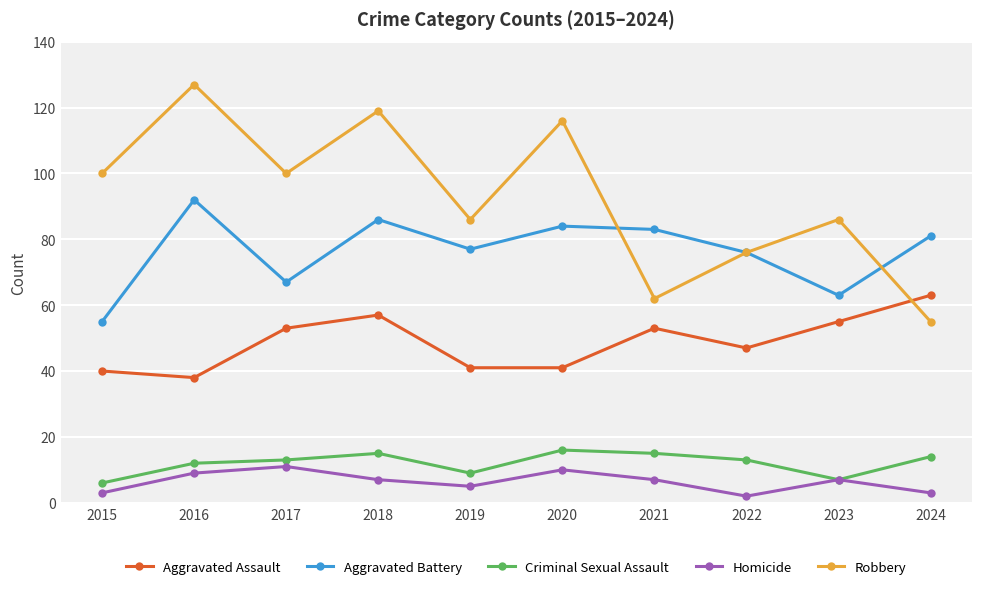

What is the difference between the maximum and second lowest values in the Criminal Sexual Assault series?

9